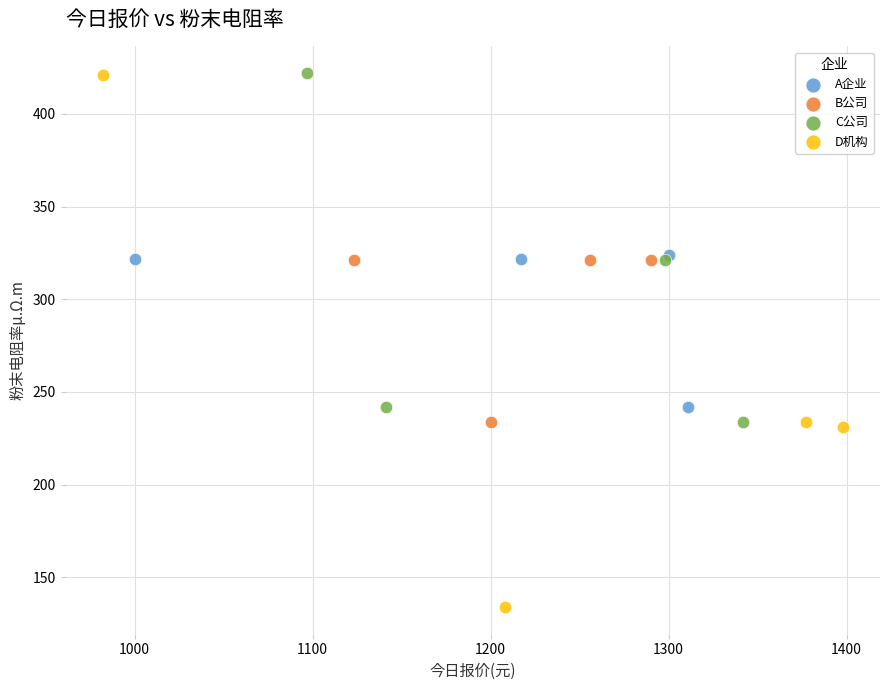

Which series has the widest spread of Y values?

D机构